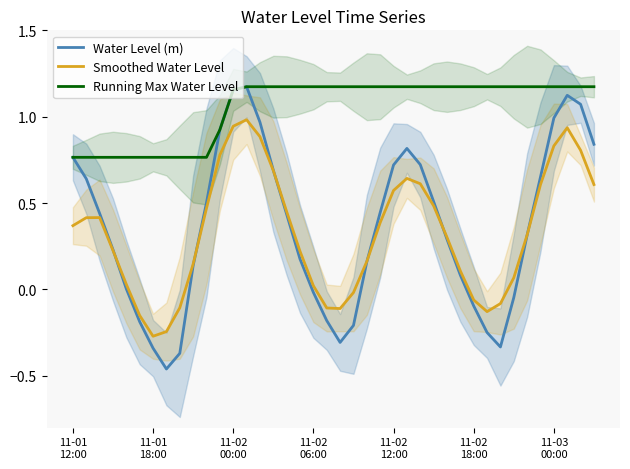

What is the label of the 27th point from the left?

26